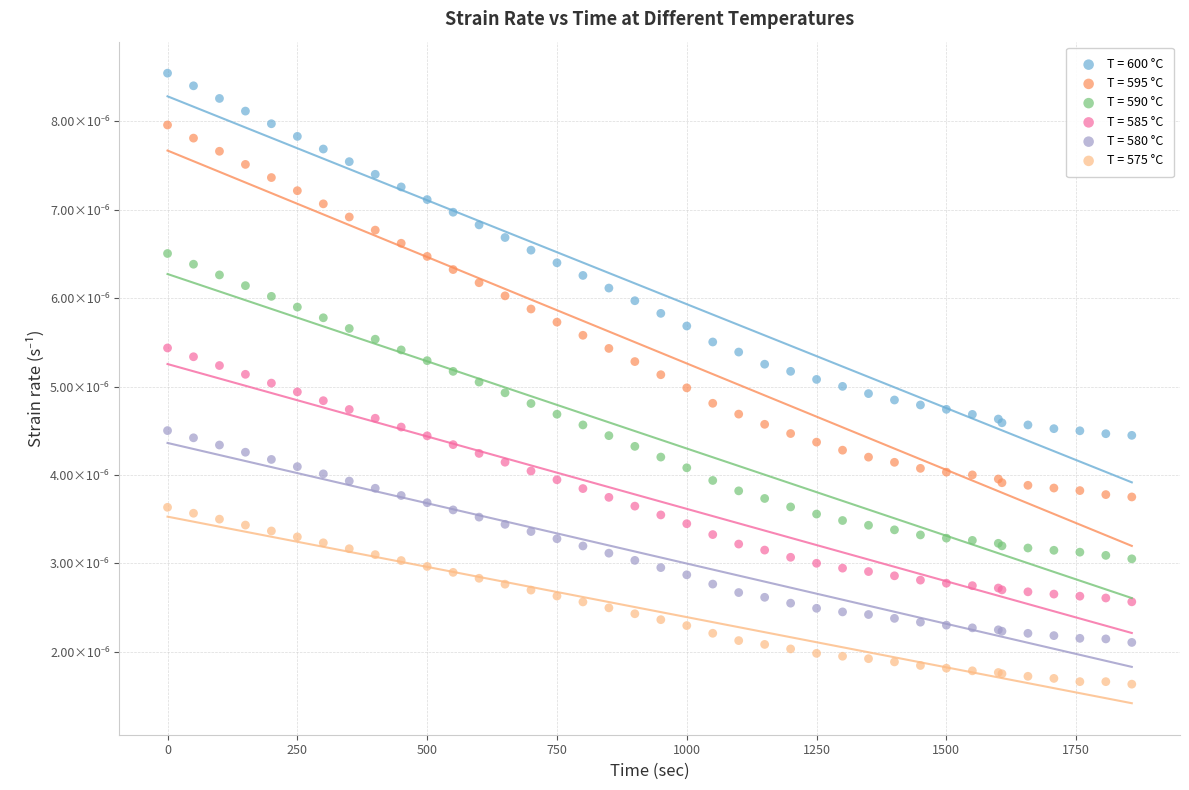

Which series contains the highest Y value?

T = 600 °C